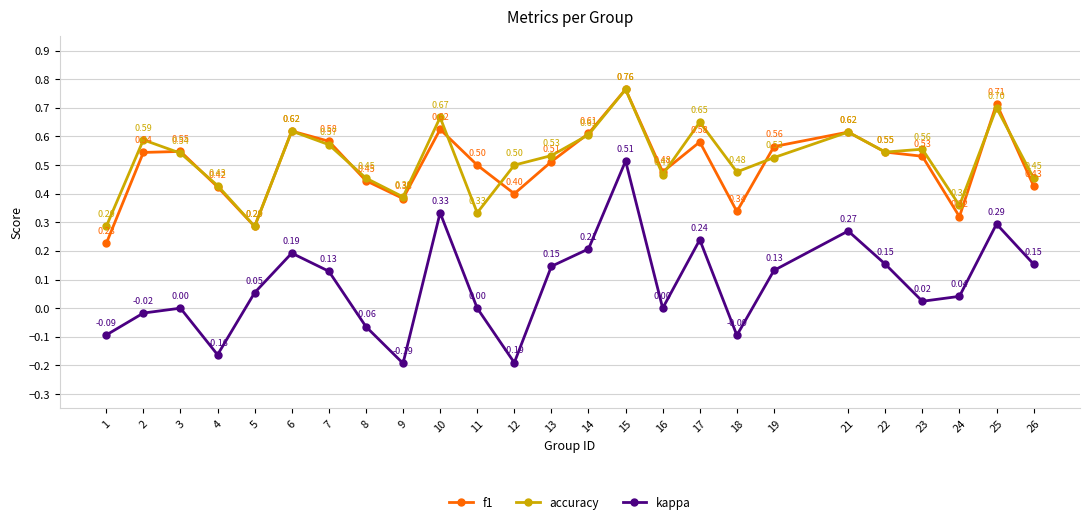

Between 4 and 23, which series saw the biggest shift?

kappa